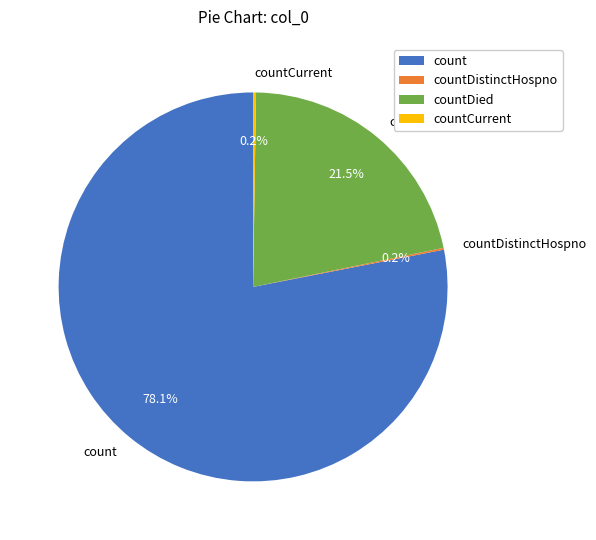

To the nearest percent, what is the average slice percentage?

25%